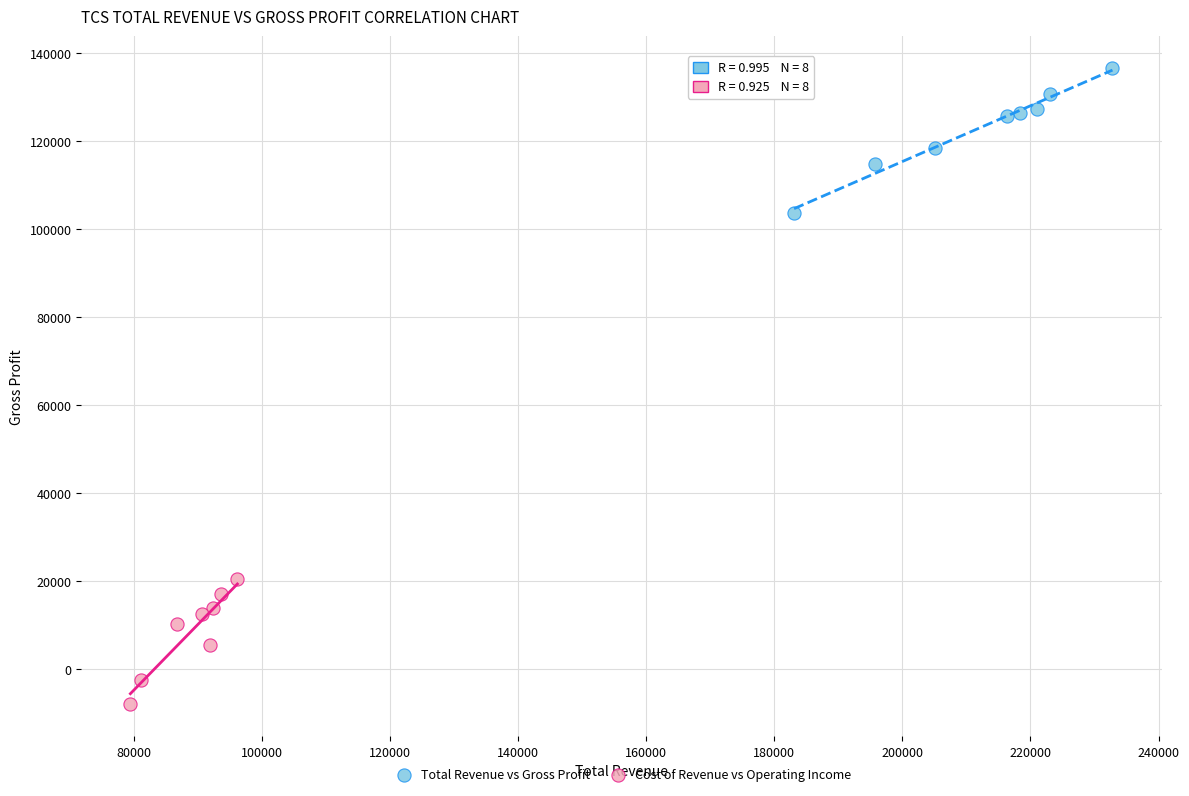

Which series contains the lowest Y value?

Cost of Revenue vs Operating Income